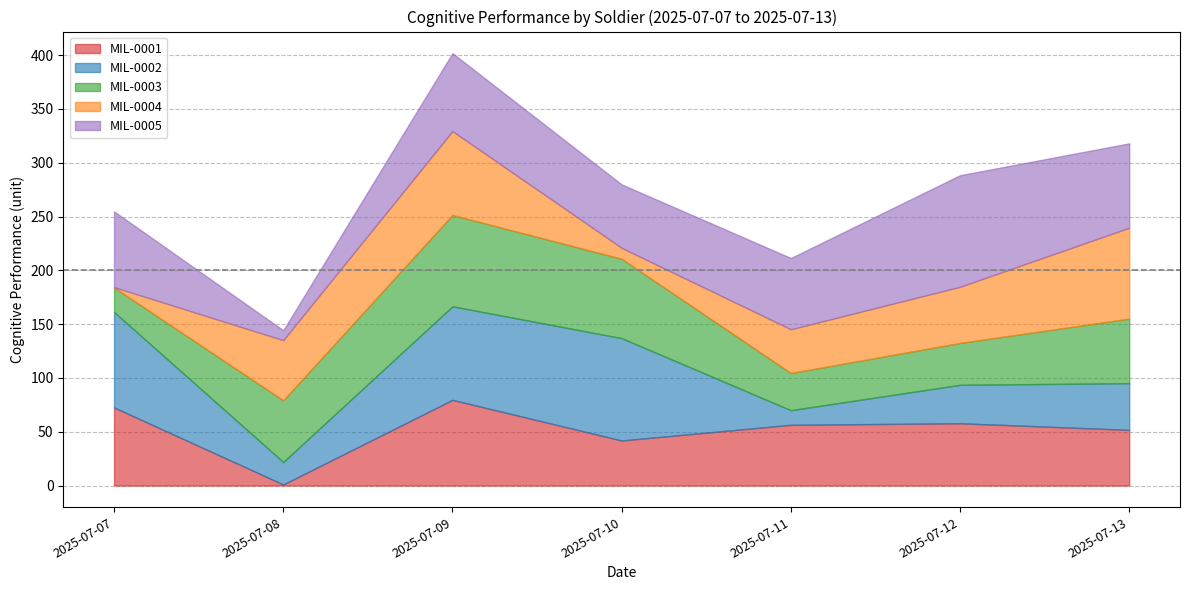

What is the value of the MIL-0003 point at the 5th from the left?

34.5